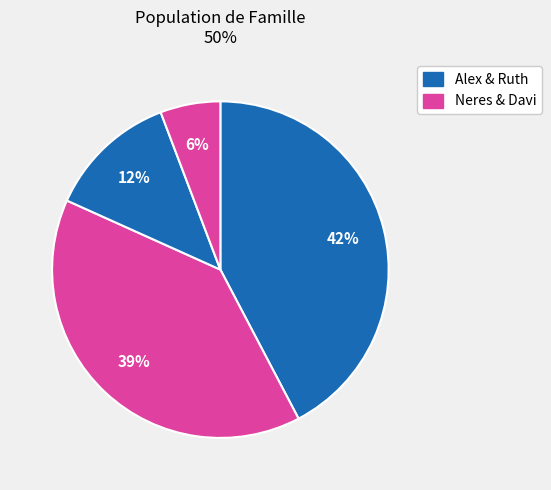

Which category has the biggest portion of the pie?

Alex